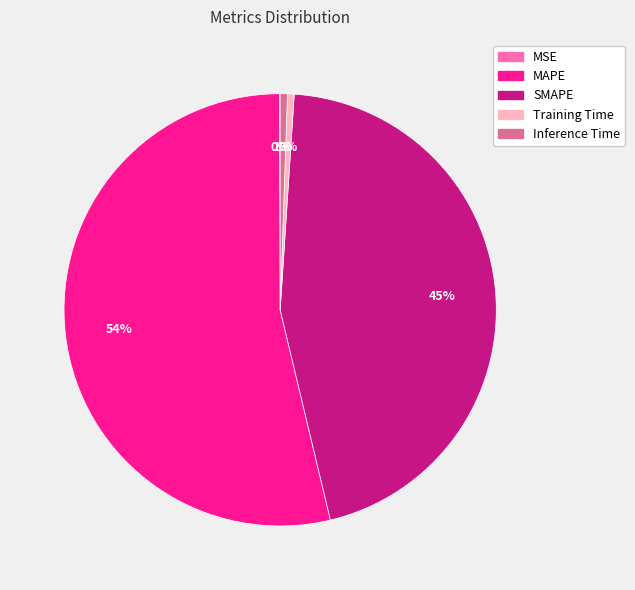

Do Training Time and SMAPE together represent more than half of the pie?

No